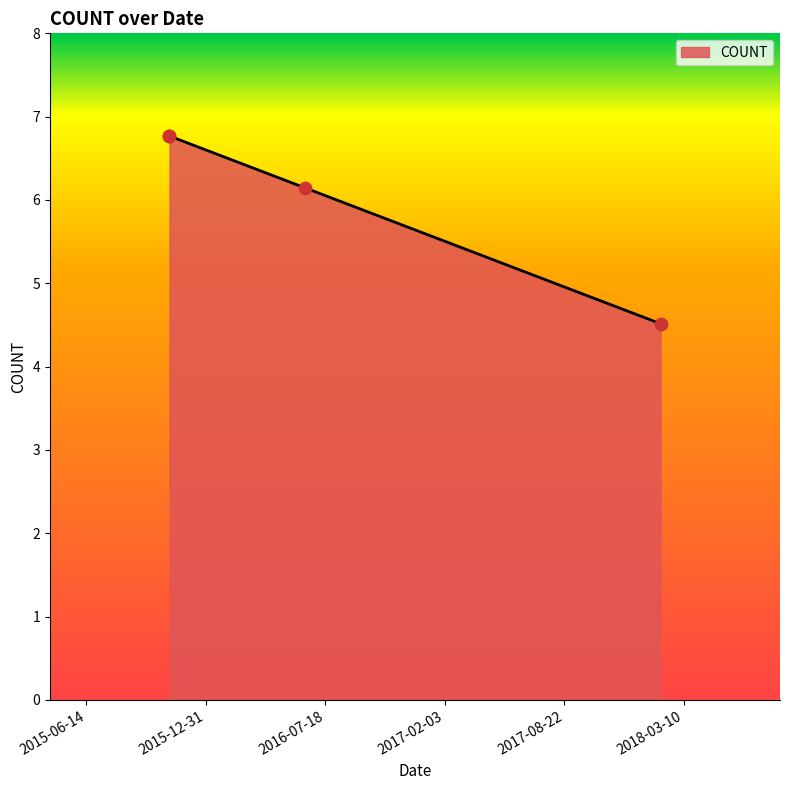

Between 2016-06-14 and 2015-10-31, which is larger?

2015-10-31